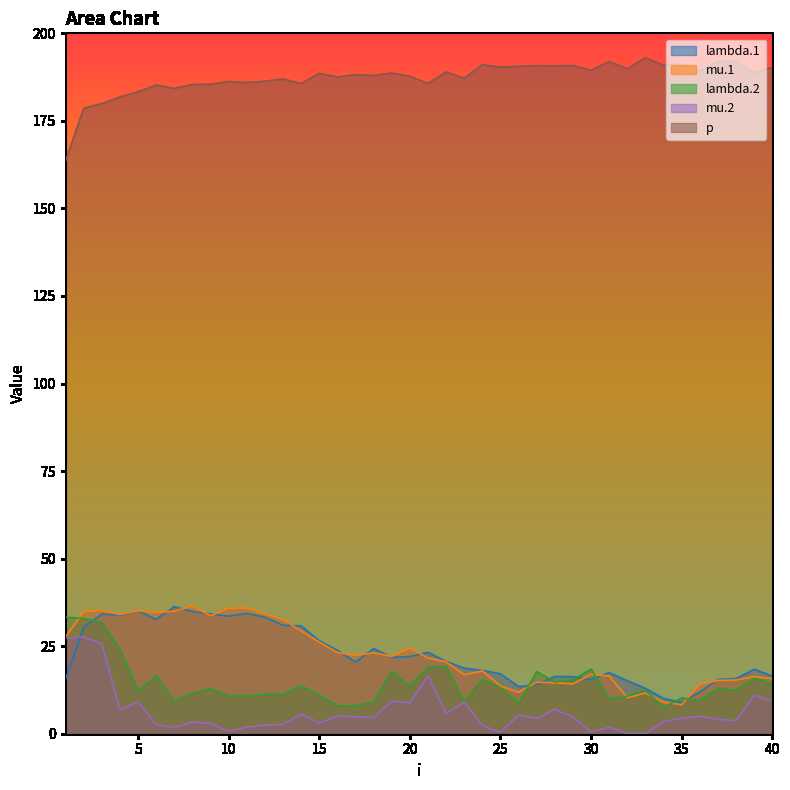

At which category does the chart reach its minimum across all series?

33